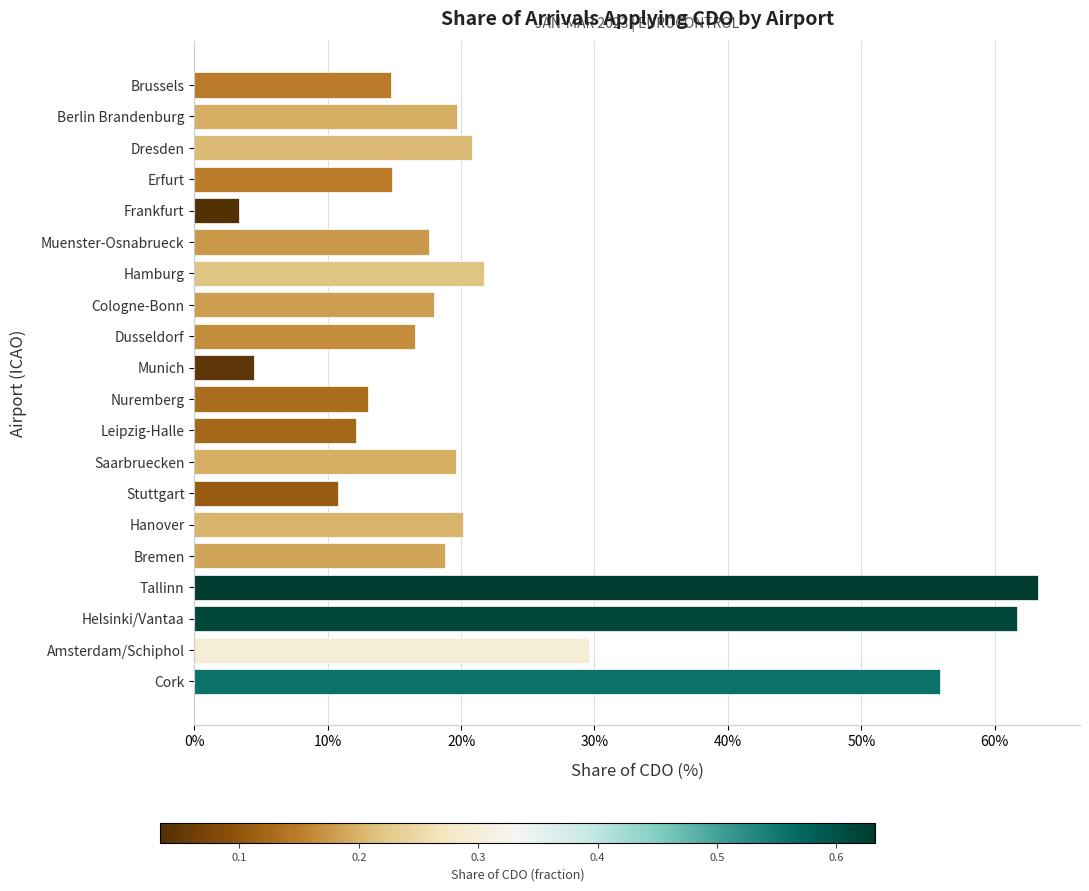

What is the sum of all values?

4.6